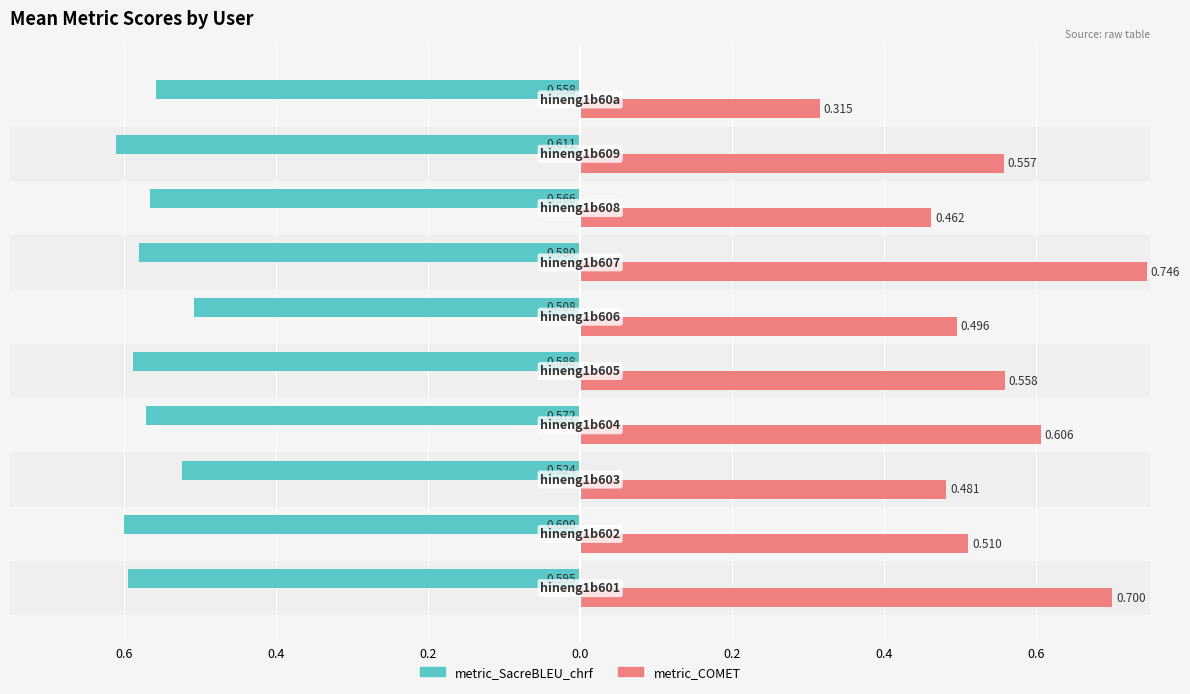

What is the difference between the maximum and minimum values in the metric_SacreBLEU_chrf series?

0.1